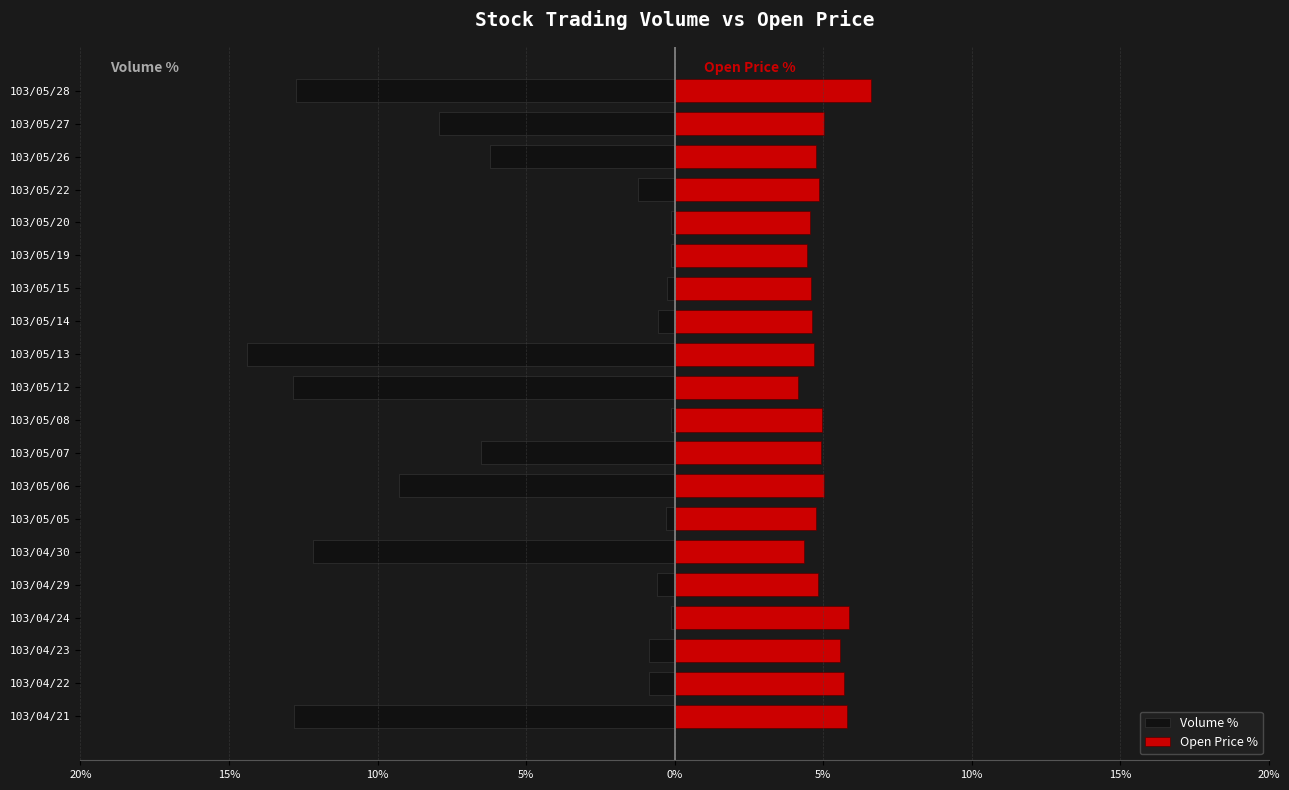

Which series changed the most between 103/04/23 and 103/05/05?

Open Price %